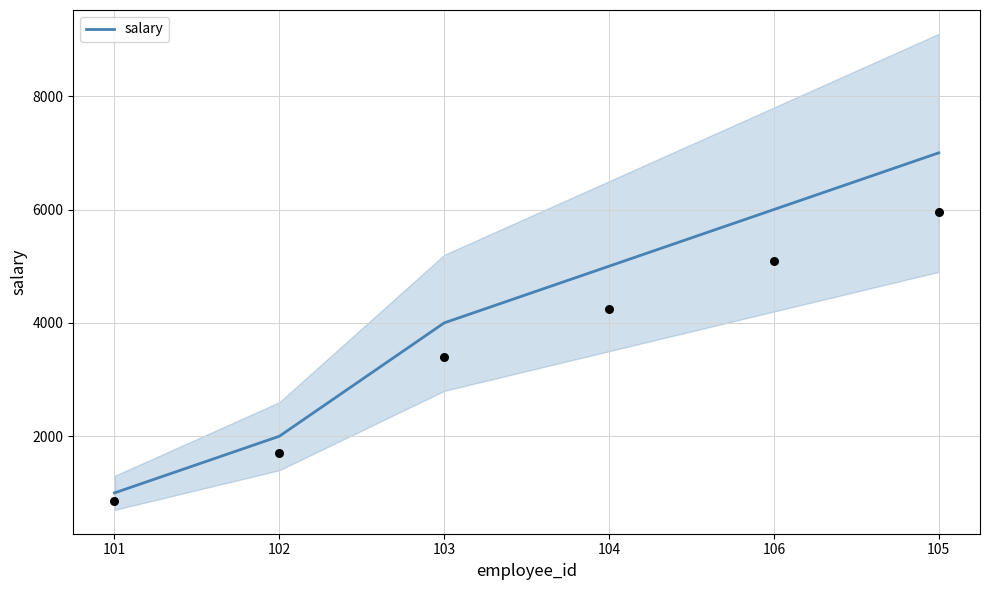

Between 103 and 101, which is larger?

103